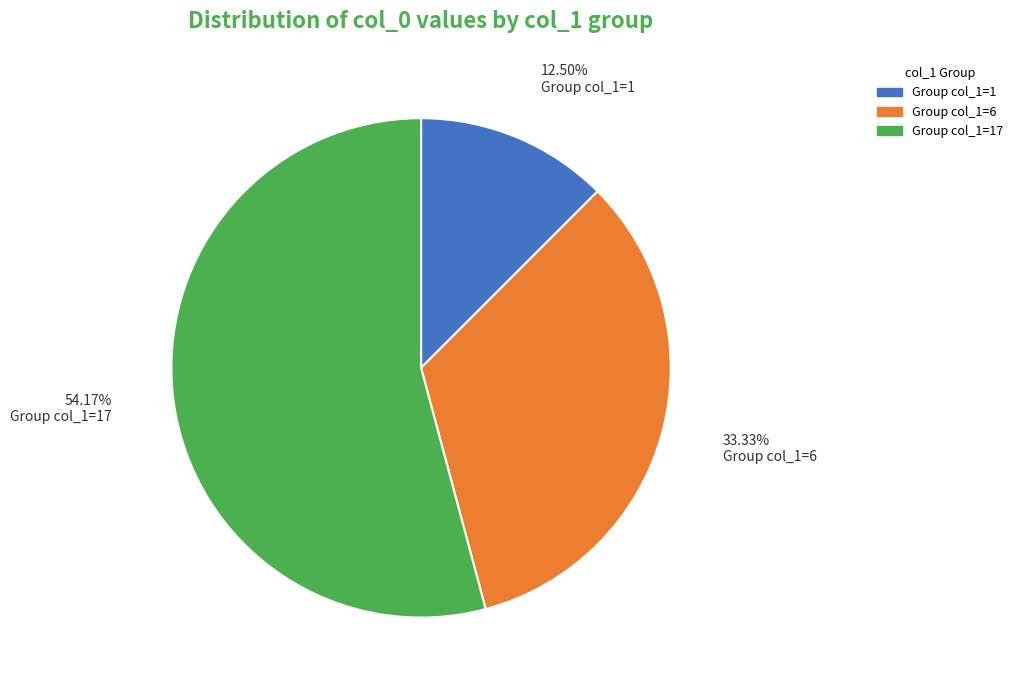

To the nearest percent, what is the difference between the largest and smallest slice percentages?

42%